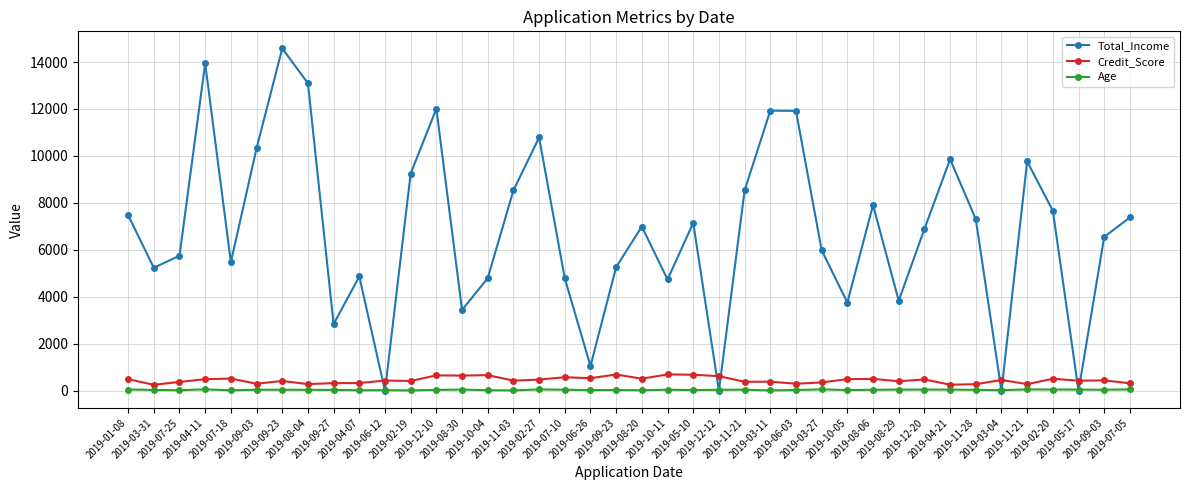

What is the label of the 25th point from the left?

2019-11-21